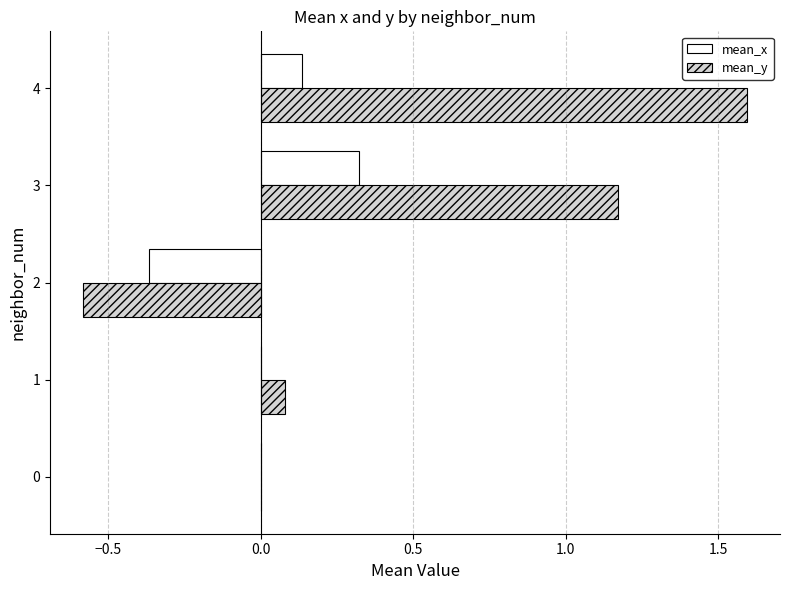

Between 1 and 3, which series saw the biggest shift?

mean_y